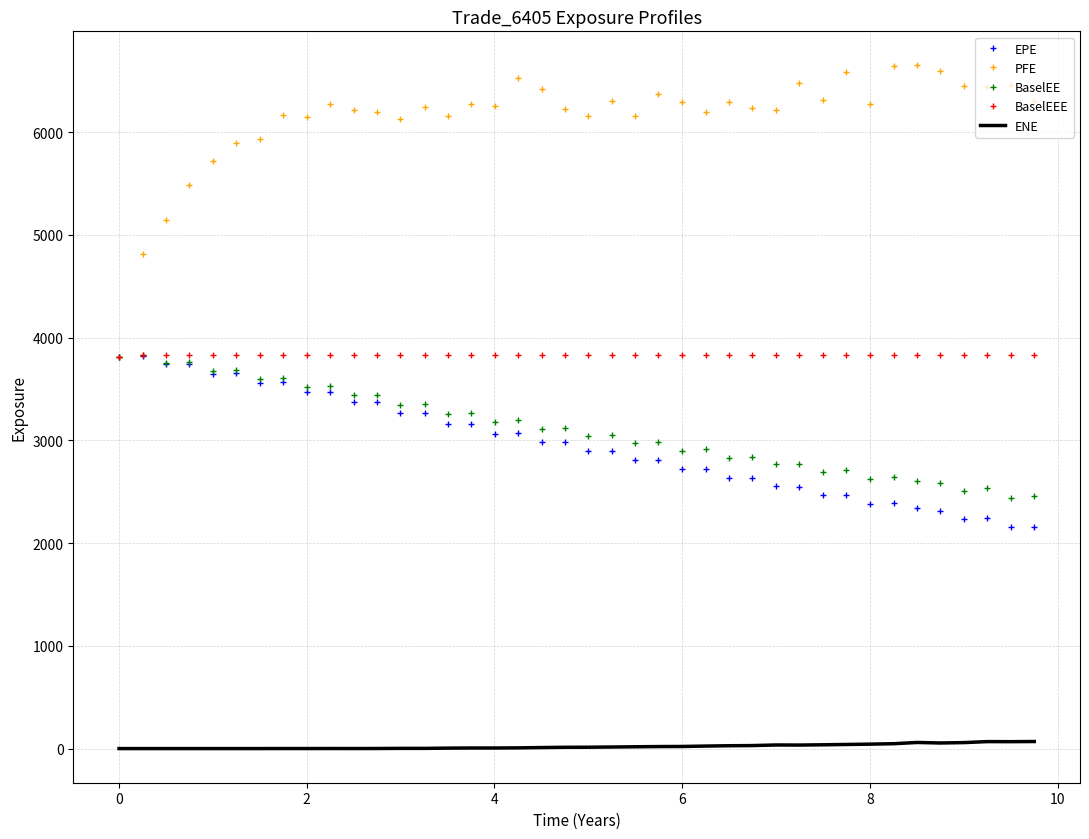

What is the minimum value for BaselEEE?

3815.0